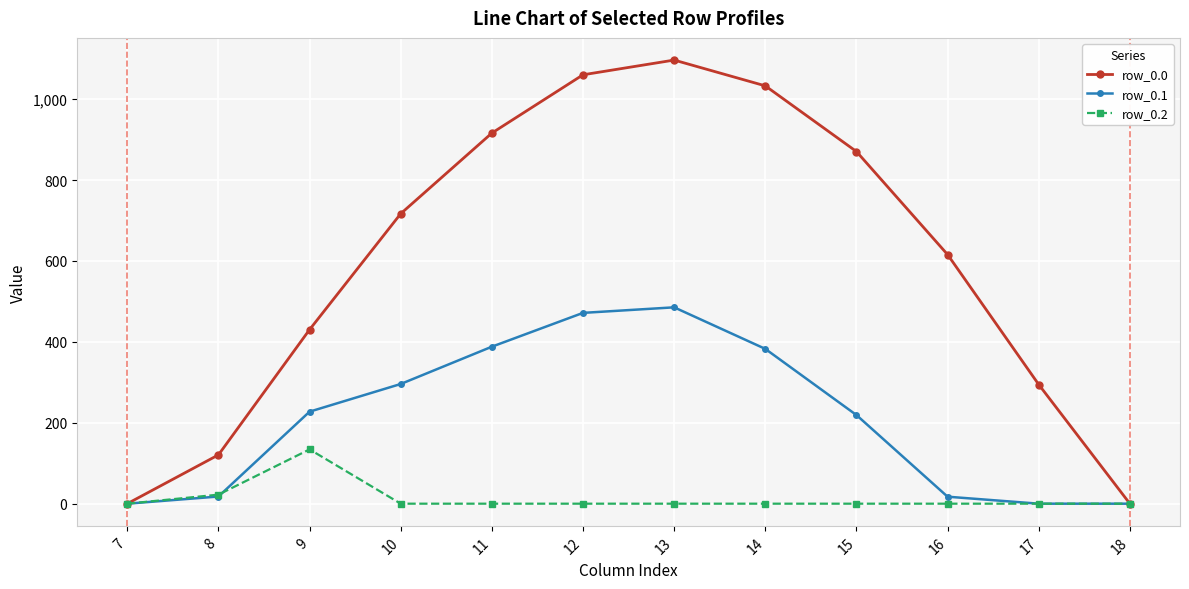

The value of row_0.0 at 18 is -582.8. True or false?

False